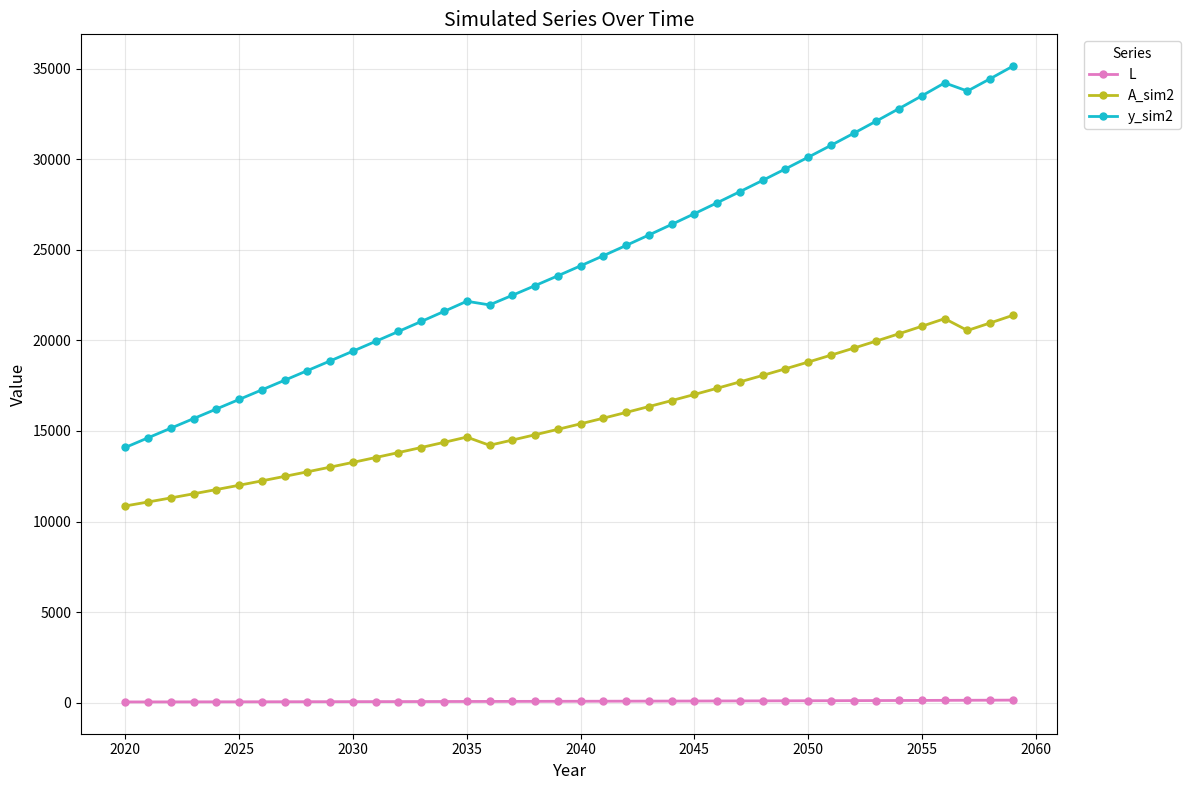

What is the average value of the y_sim2 series?

24402.0